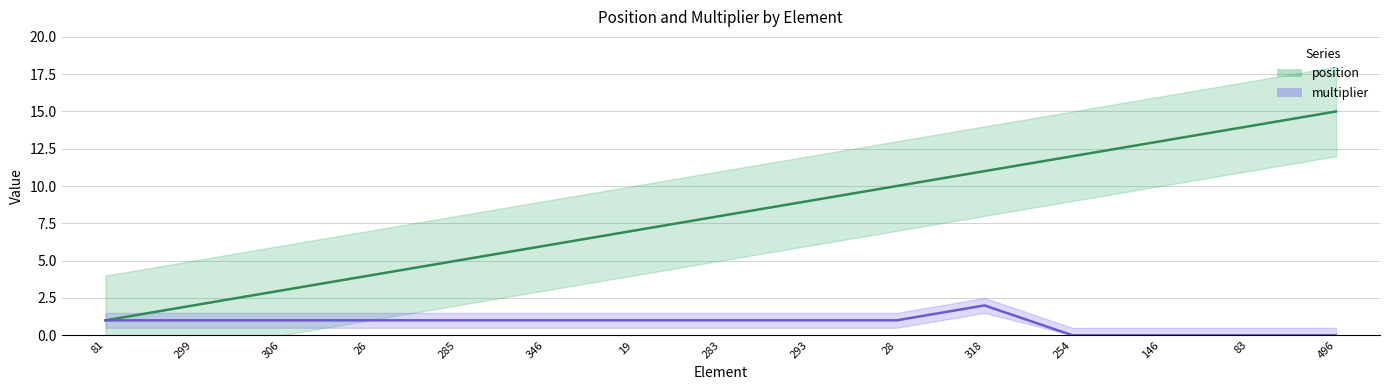

Which category has the highest value in the multiplier series?

318